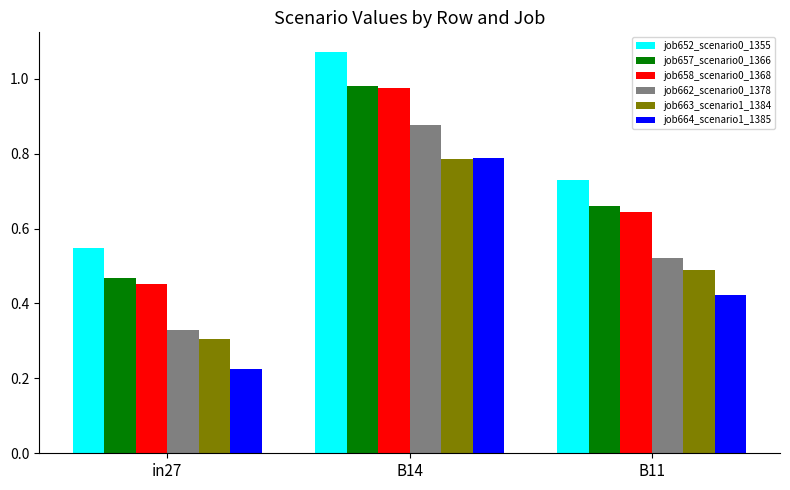

What is the total value across all series at B11?

3.5